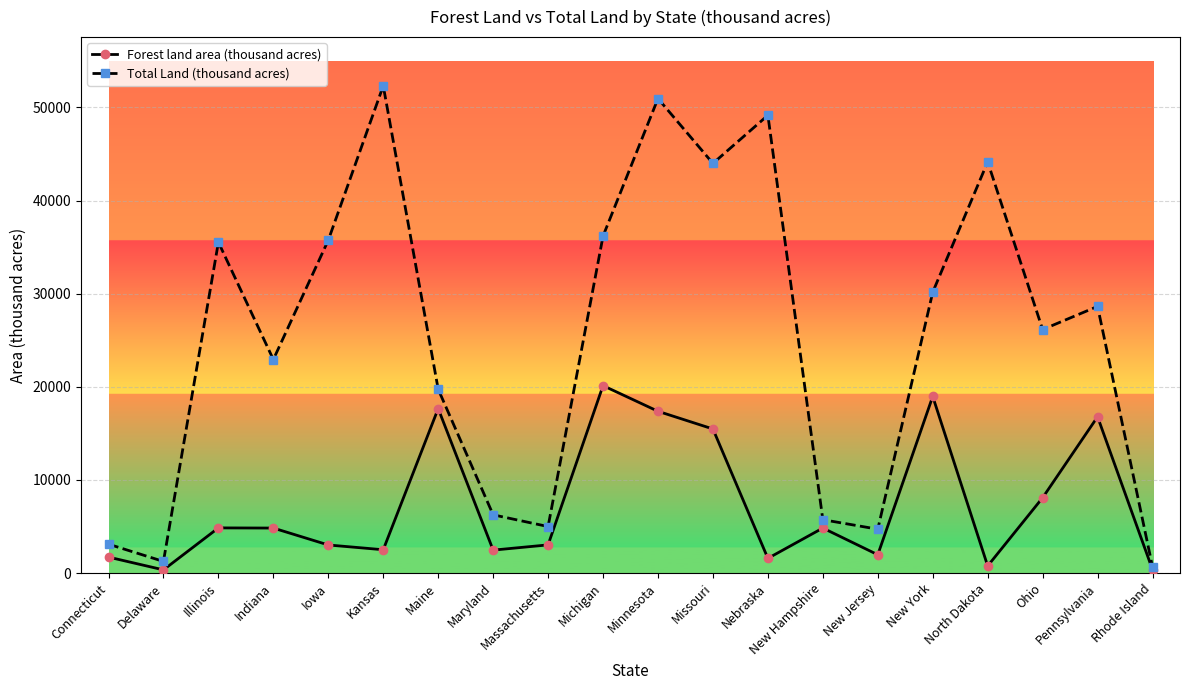

What is the sum of the Forest land area (thousand acres) values at New Hampshire and Illinois?

9680